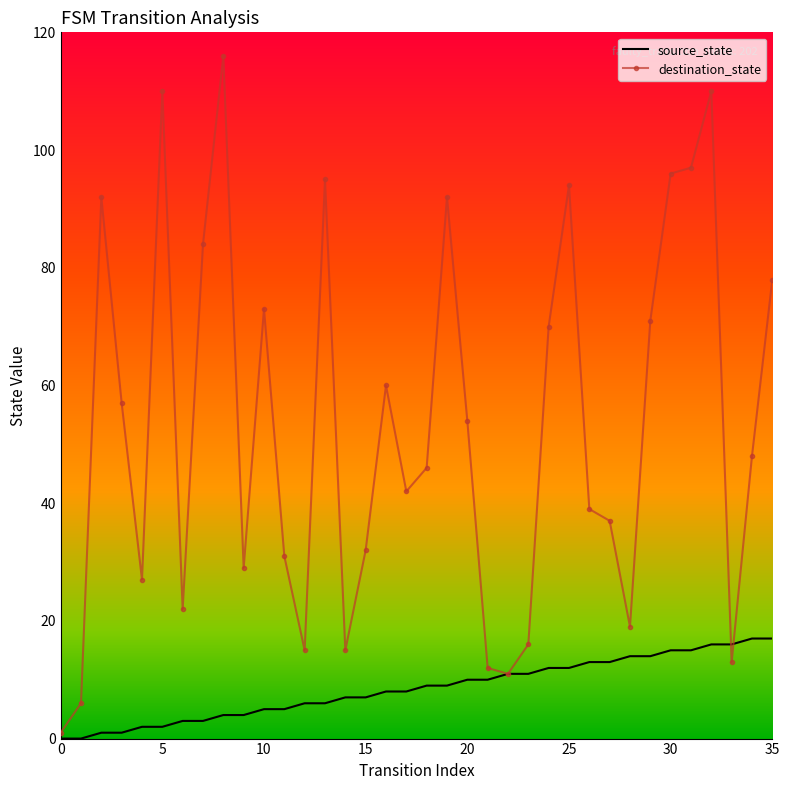

Rank the series by their maximum value, from highest to lowest.

destination_state, source_state